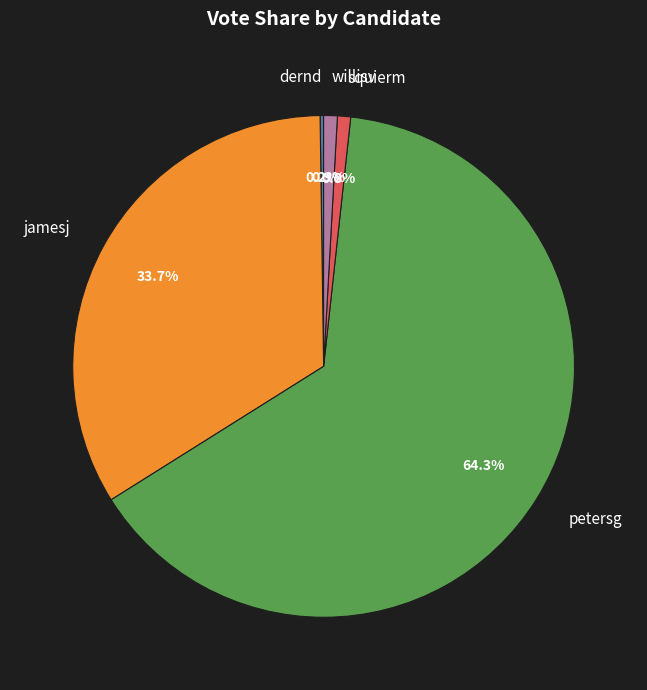

Between willisv and petersg, which is larger?

petersg